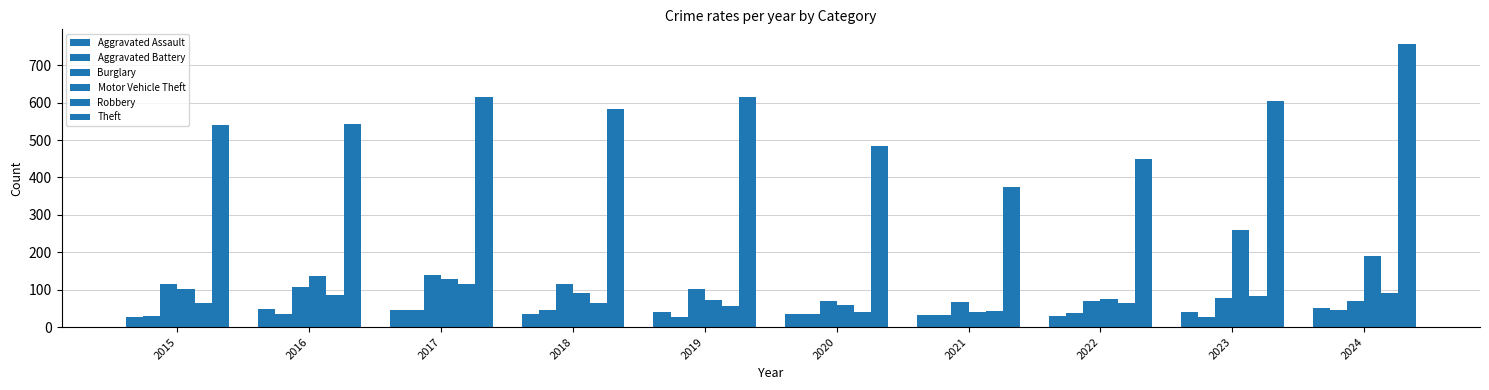

How many distinct data groups are displayed?

6